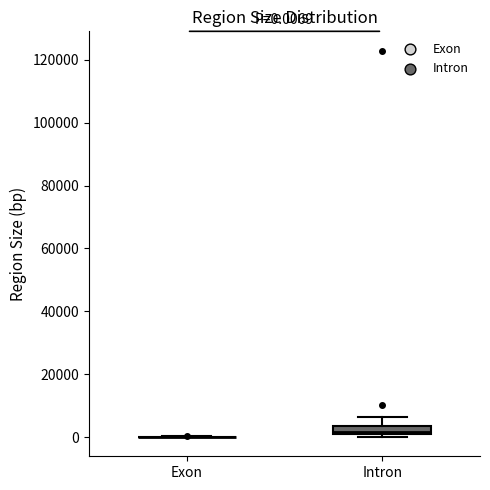

Comparing the boxes themselves (not the whiskers), which one is the tallest?

Intron